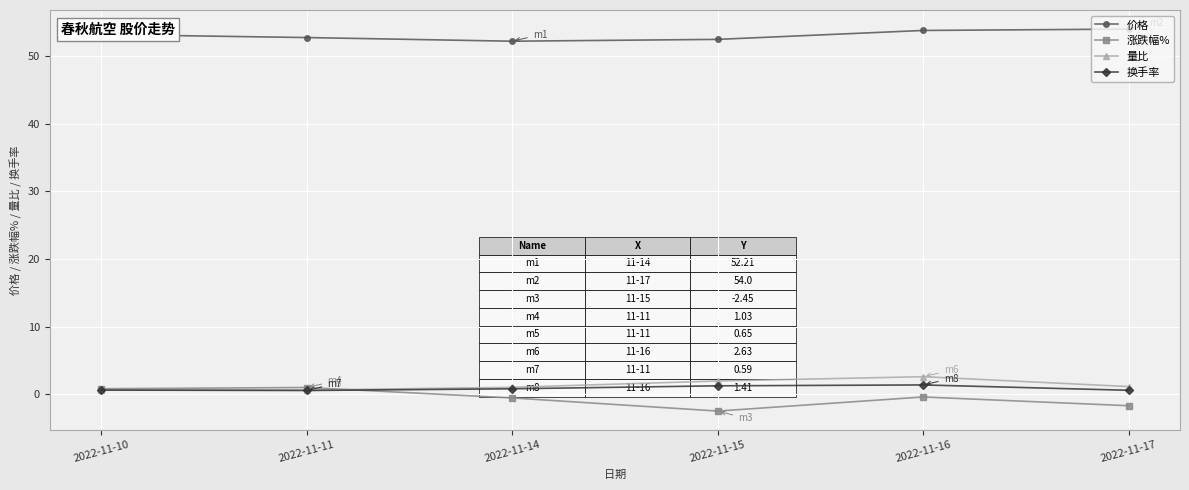

True or false: 涨跌幅% and 价格 cross at least once.

False